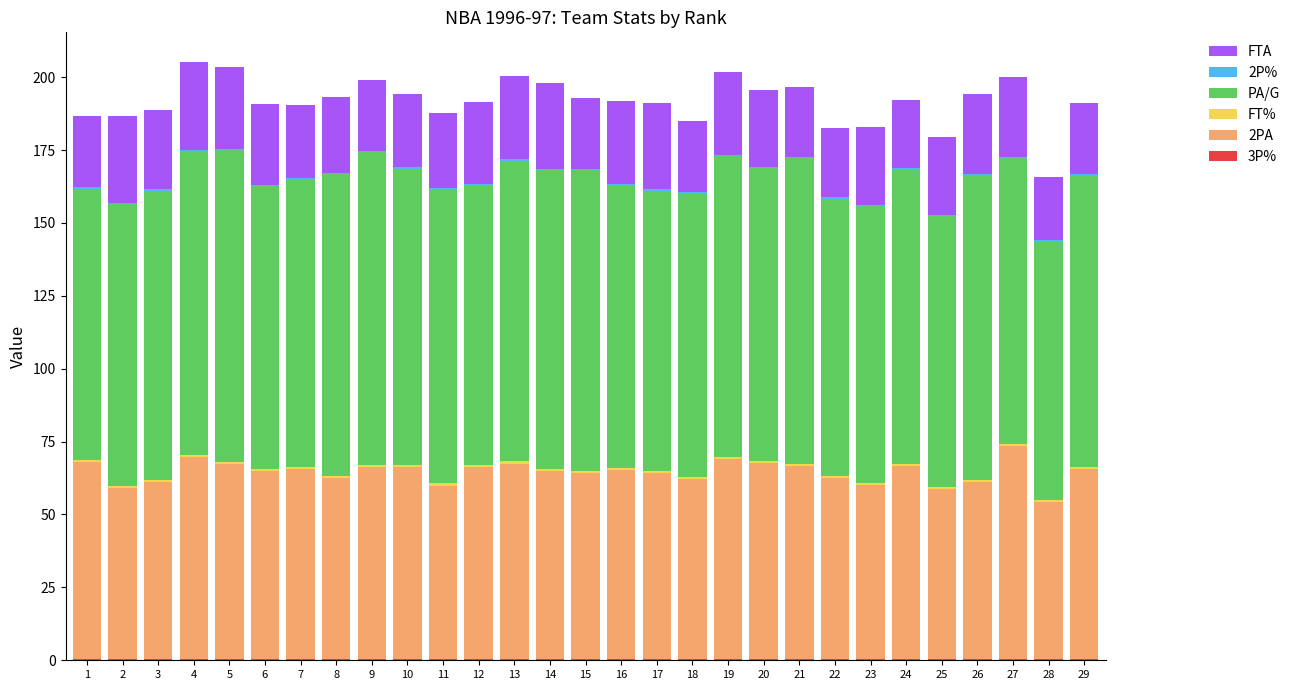

Is it true that 2PA equals 65.0 at 16?

True